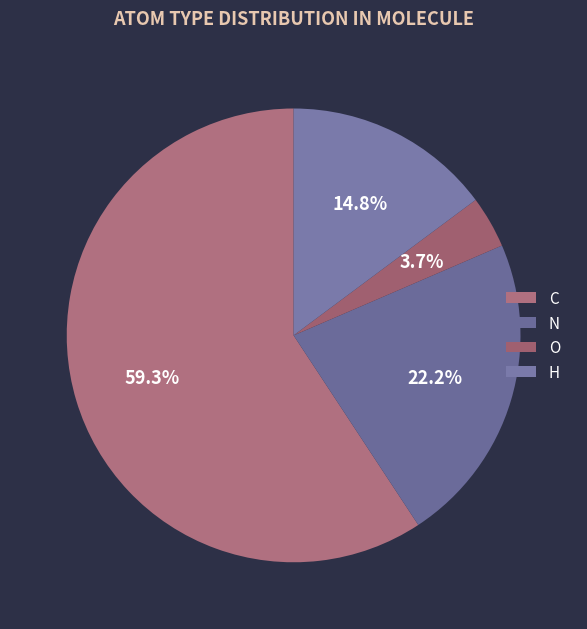

To the nearest percent, what is the average slice percentage?

25%